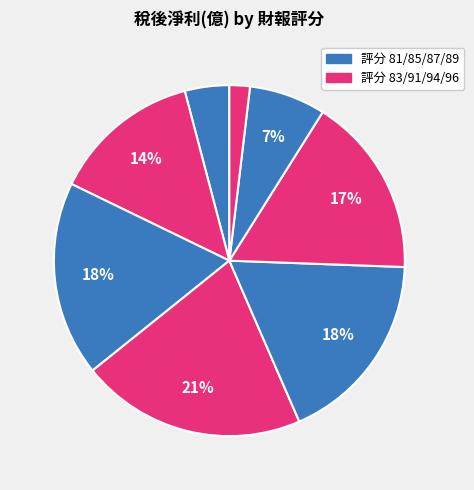

How many slices are in this pie chart?

8